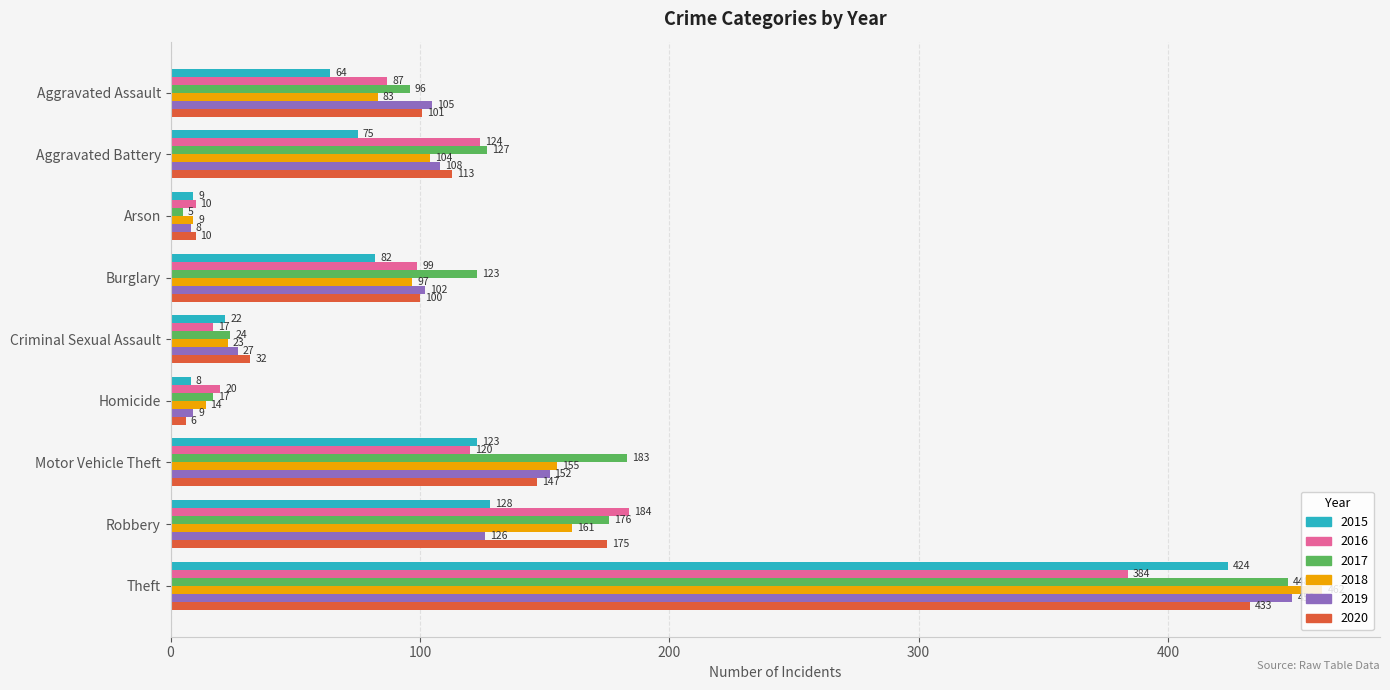

Which category has the highest value across all series?

Theft